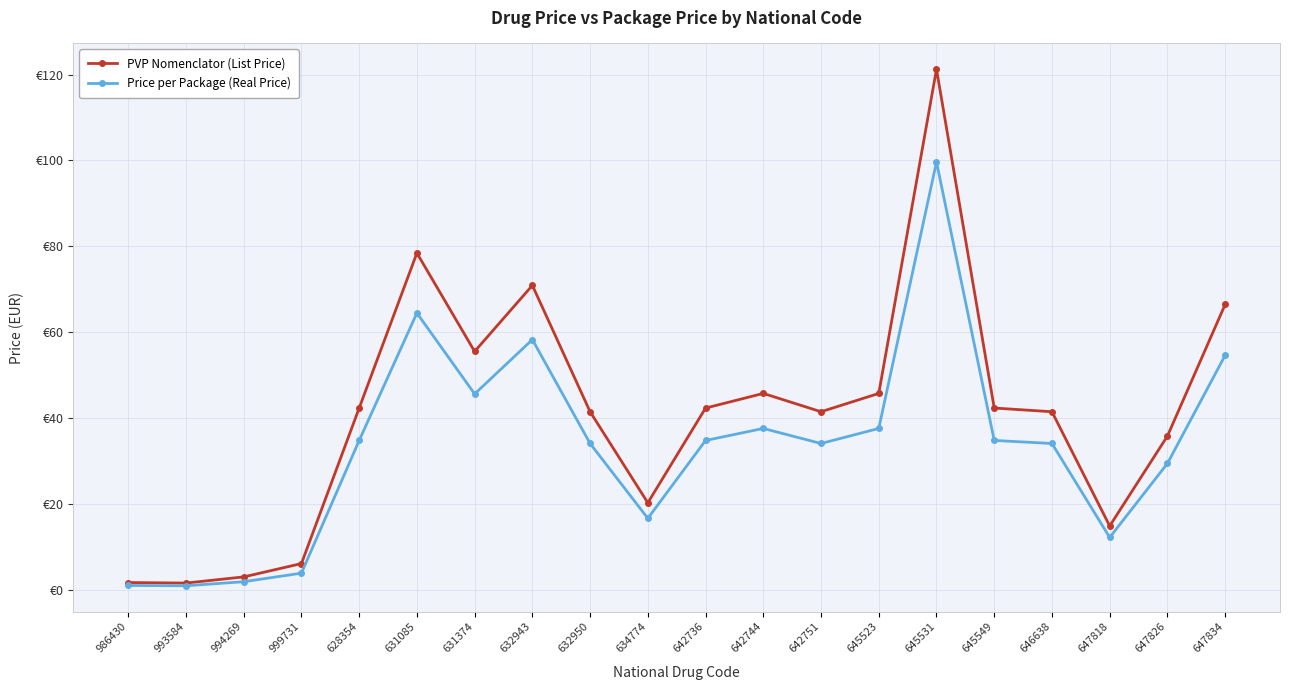

The value of PVP Nomenclator (List Price) at 646638 is 14.2. True or false?

False